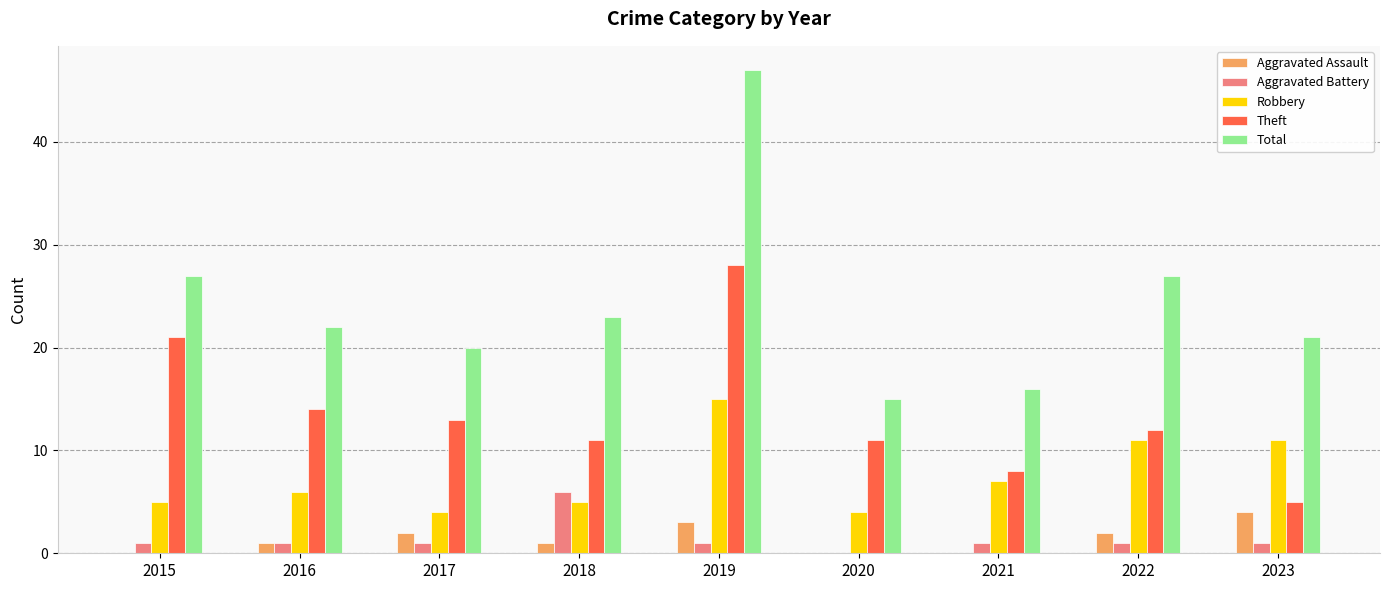

How many groups of bars are there?

9